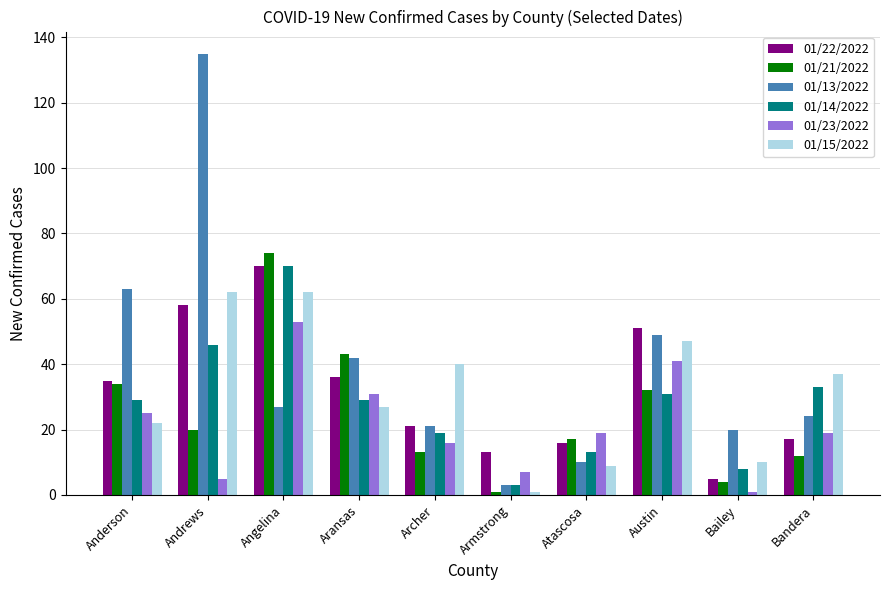

Where is 01/14/2022 nearest to the value 36?

Bandera